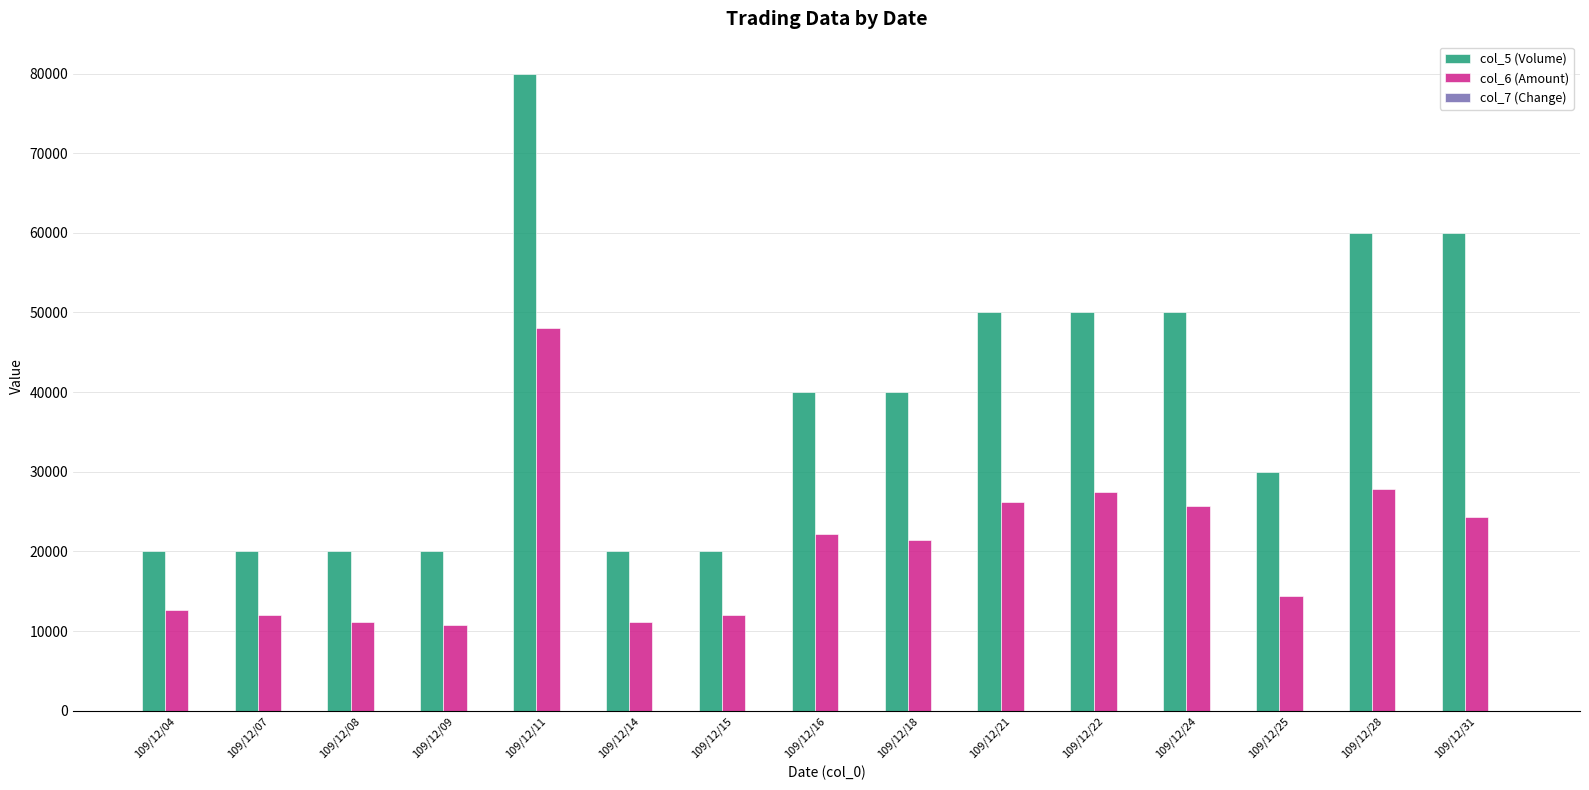

Which label corresponds to the largest value in the chart?

109/12/11